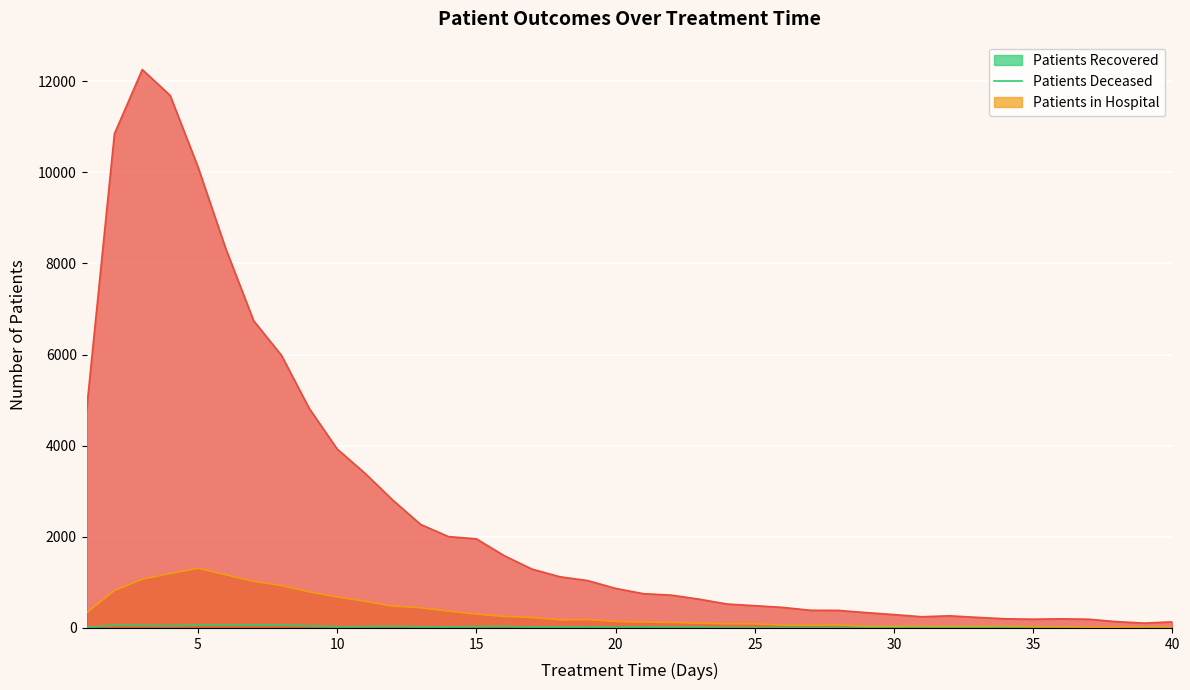

Reading left to right, transcribe all the data shown in this chart.

patients_recovered: 4793	10843	12252	11686	10117	8321	6742	5982	4814	3927	3394	2804	2271	2004	1956	1586	1291	1123	1039	868	752	720	632	525	488	451	388	385	337	293	246	266	232	201	192	200	191	138	106	134
patients_deceased: 330	820	1068	1193	1309	1165	1021	931	791	681	585	479	444	368	303	253	228	176	184	142	129	120	104	92	91	63	60	67	38	39	41	37	39	41	28	25	16	17	20	19
patients_in_hospital: 8	59	57	47	65	58	65	63	48	26	29	36	27	23	30	38	18	16	22	12	22	12	16	6	4	9	5	8	3	8	7	2	5	8	4	3	7	1	2	4